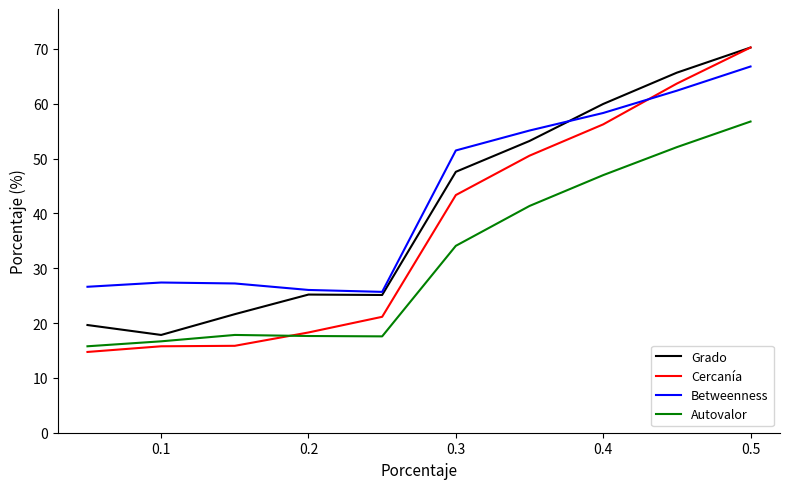

What are all the series names shown in the legend?

Grado, Cercanía, Betweenness, Autovalor